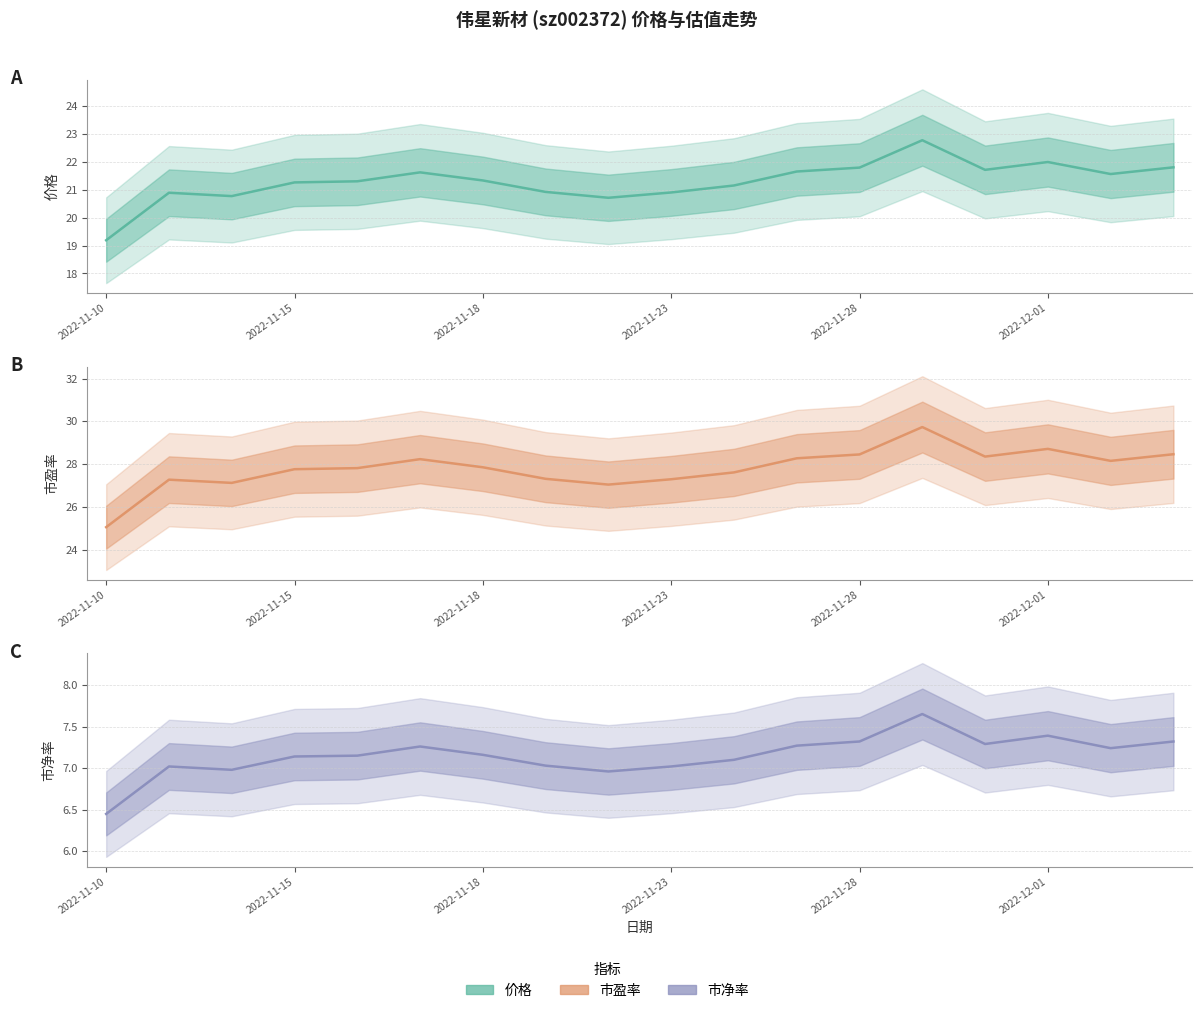

At 13, list the series in order from largest to smallest.

市盈率, 价格, 市净率